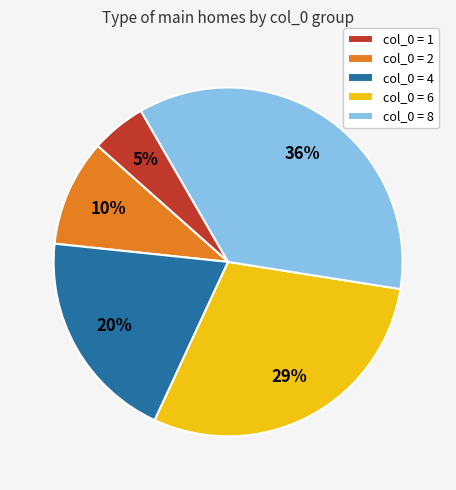

Is the sum of col_0 = 6 and col_0 = 2 greater than half?

No